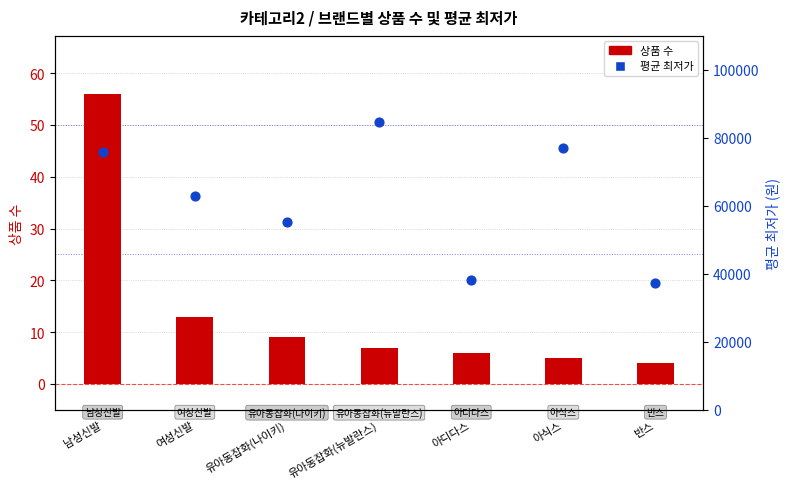

Is the value of 평균 최저가 at 유아동잡화(뉴발란스) greater than the value of 상품 수 at 유아동잡화(나이키)?

Yes